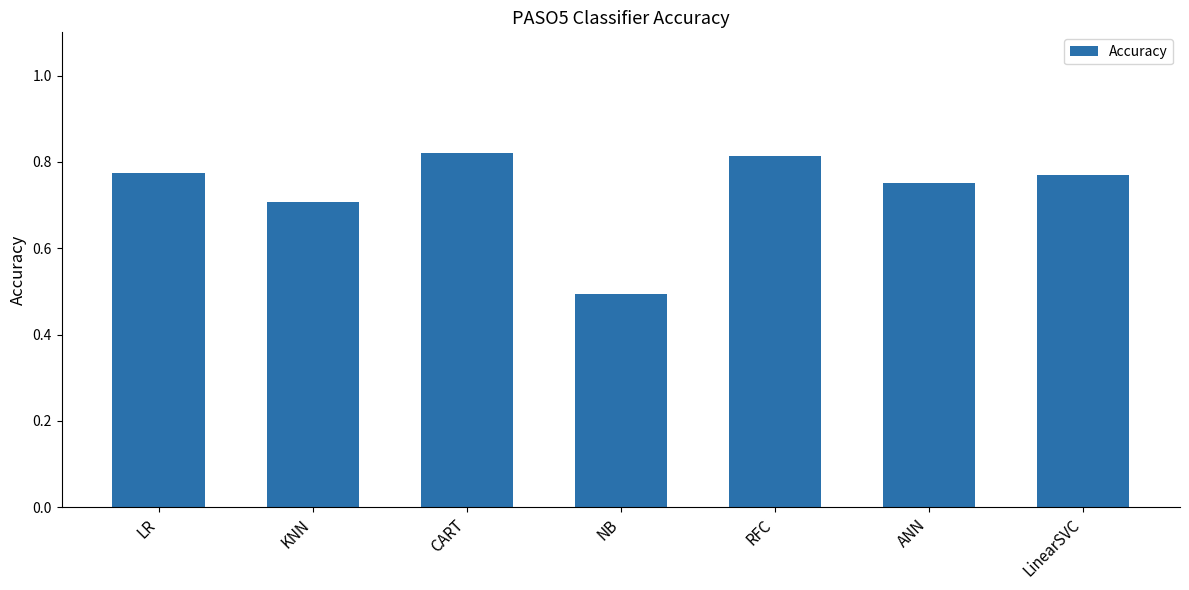

What is the average value?

0.7